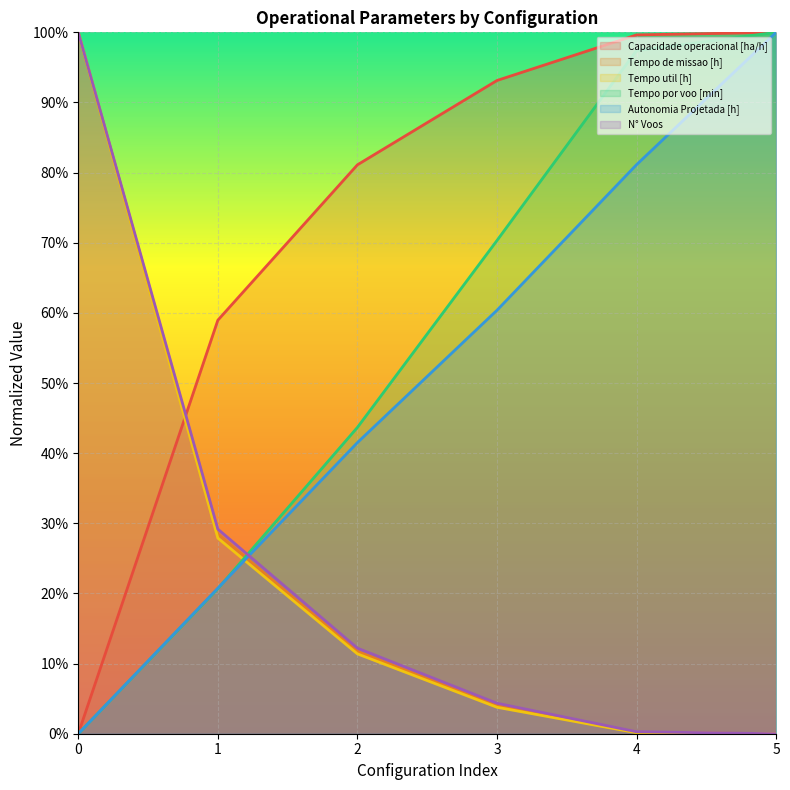

Reading right to left, transcribe all the data shown in this chart.

Capacidade operacional [ha/h]: 5=1.0	4=1.0	3=0.9	2=0.8	1=0.6	0=0.0
Tempo de missao [h]: 5=0.0	4=0.0	3=0.0	2=0.1	1=0.3	0=1.0
Tempo util [h]: 5=0.0	4=0.0	3=0.0	2=0.1	1=0.3	0=1.0
Tempo por voo [min]: 5=1.0	4=1.0	3=0.7	2=0.4	1=0.2	0=0.0
Autonomia Projetada [h]: 5=1.0	4=0.8	3=0.6	2=0.4	1=0.2	0=0.0
N° Voos: 5=0.0	4=0.0	3=0.0	2=0.1	1=0.3	0=1.0